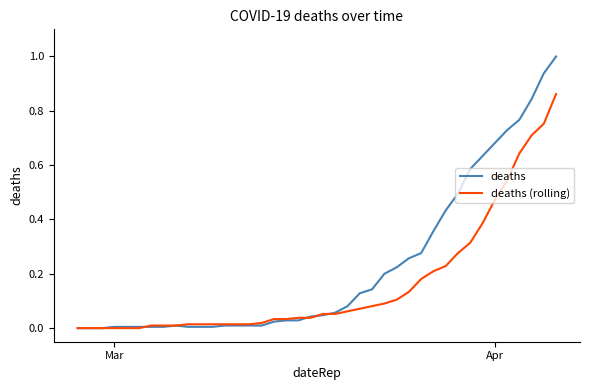

Does the chart have visible grid lines?

No